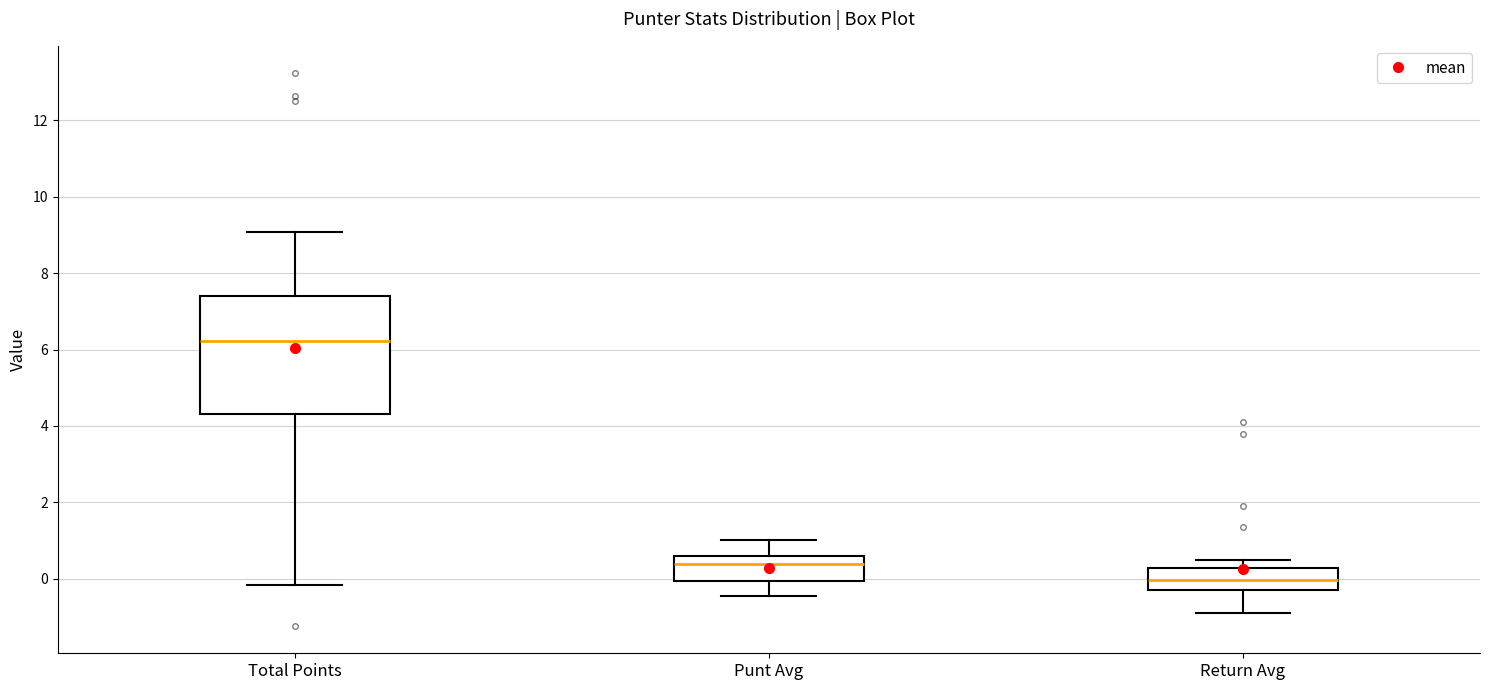

Which box is the tallest, from its lower edge to its upper edge?

Total Points